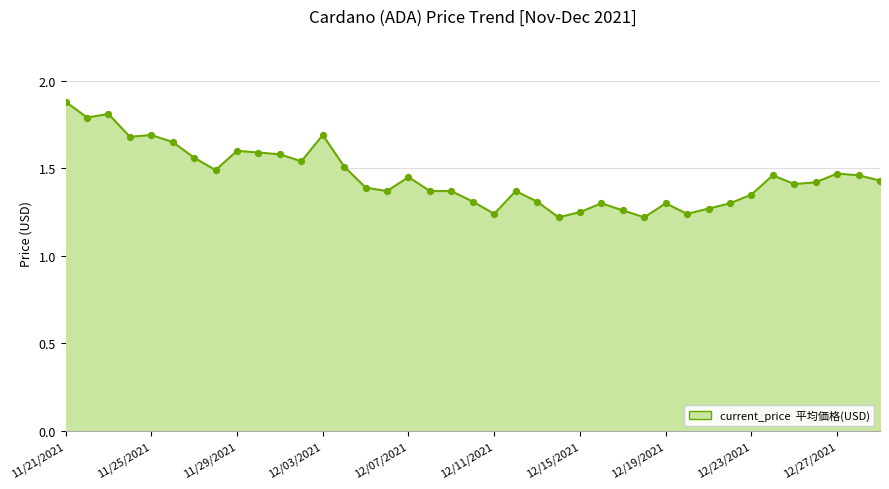

What is the greatest value displayed?

1.9